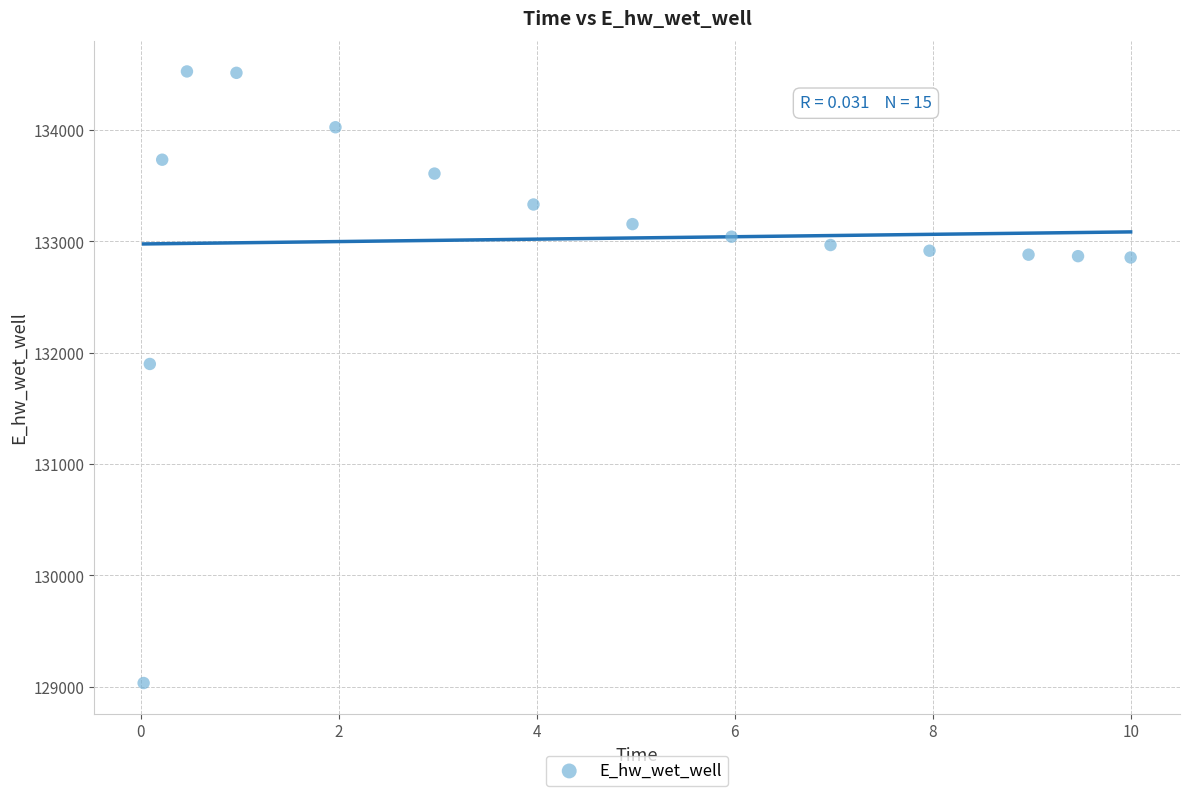

What is the range of Y values (max minus min)?

5494.2